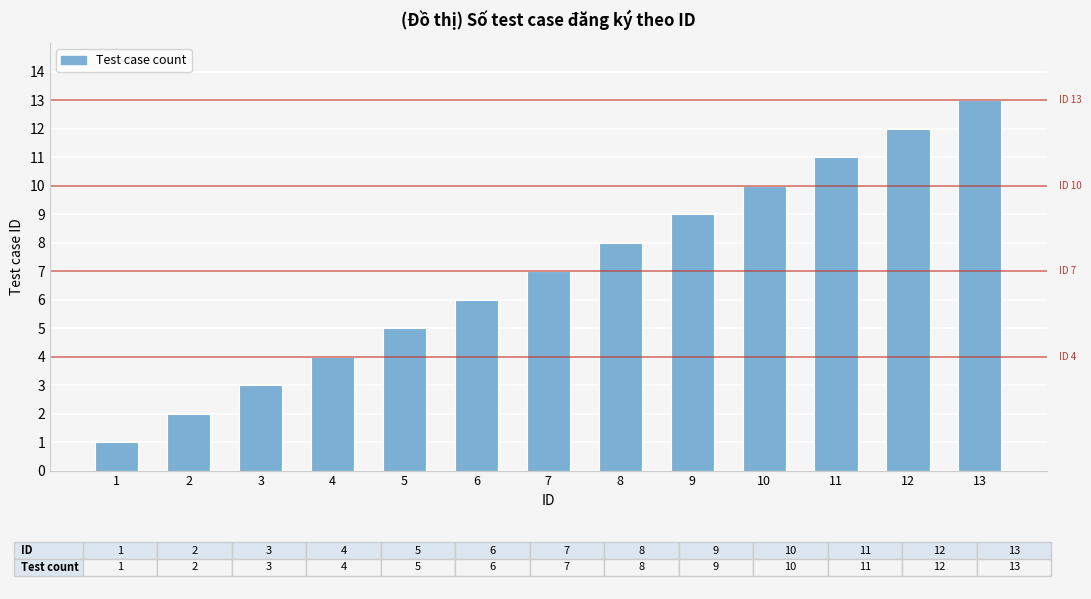

Reading right to left, what are all the values shown in this chart?

13	12	11	10	9	8	7	6	5	4	3	2	1